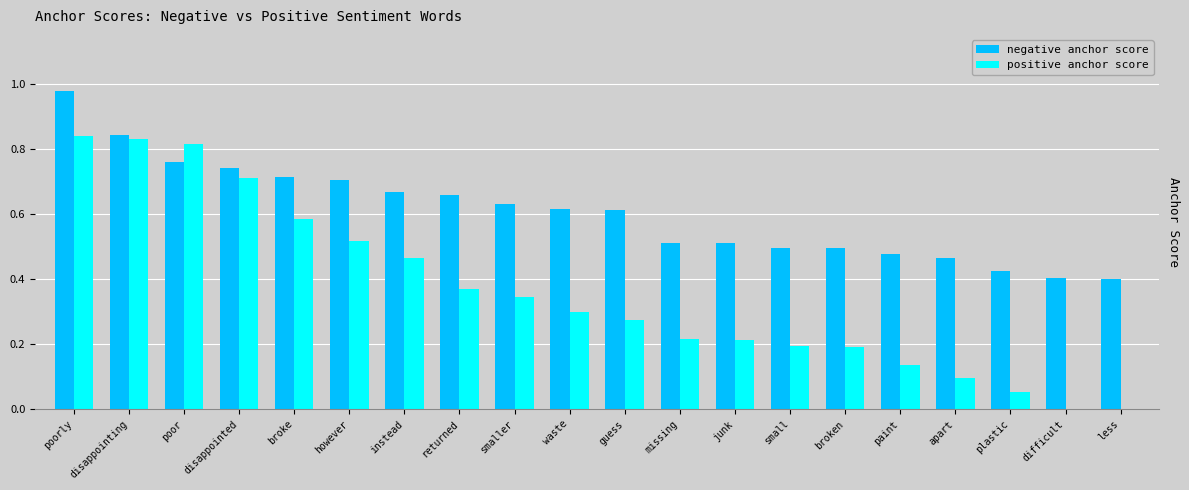

Between disappointing and however, which series saw the biggest shift?

positive anchor score